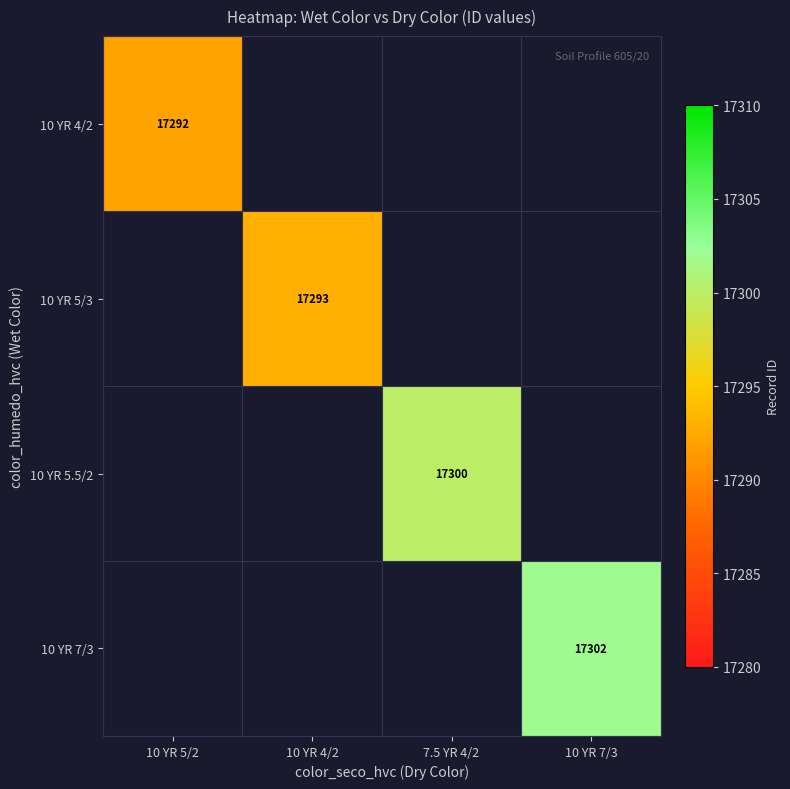

Is the value of 10 YR 5.5/2 at 7.5 YR 4/2 greater than the value of 10 YR 5/3 at 10 YR 4/2?

Yes